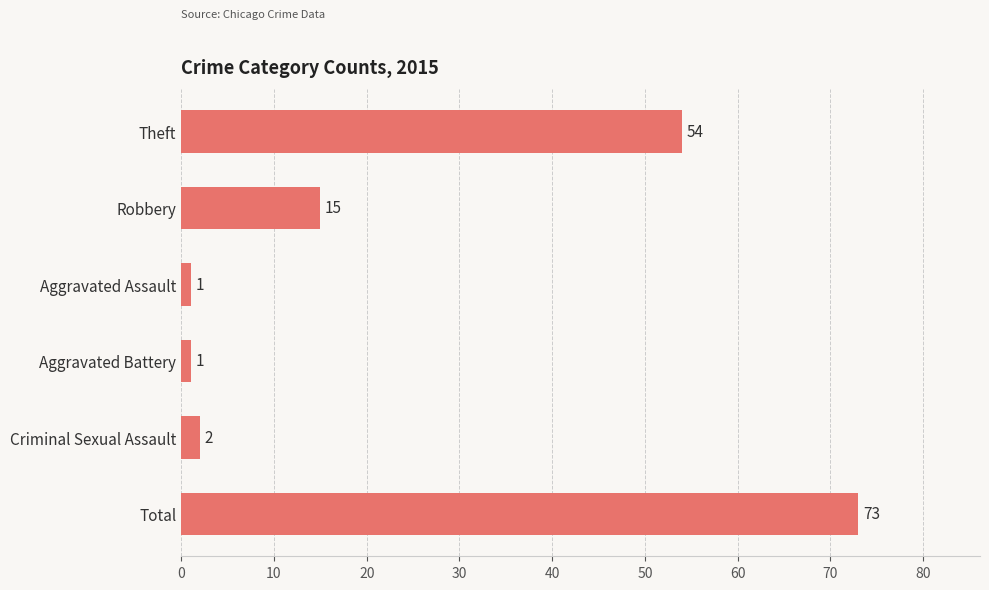

Approximately how many times larger is the value at Total compared to Aggravated Assault?

73.0